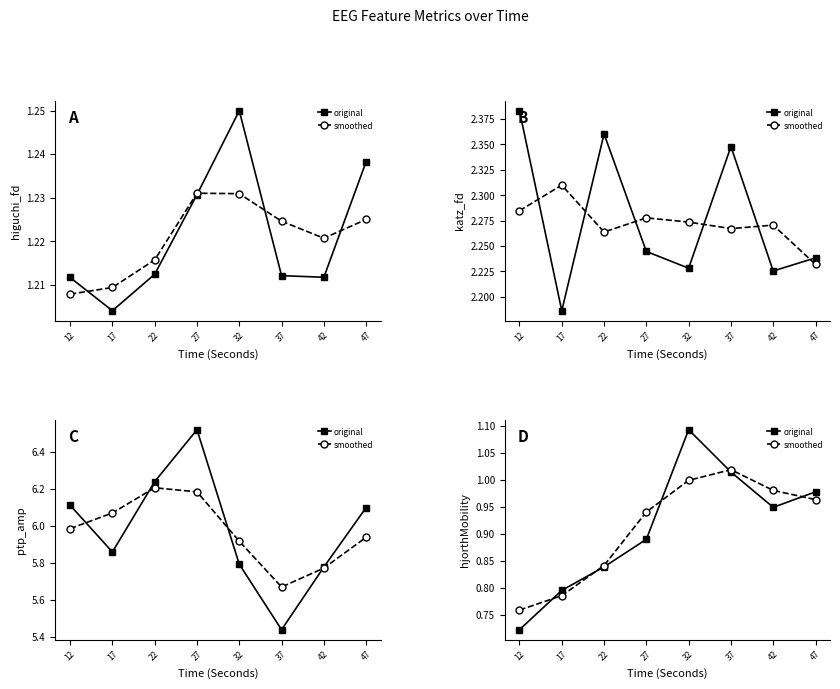

What is the difference between the second highest and minimum values in the smoothed series?

0.2